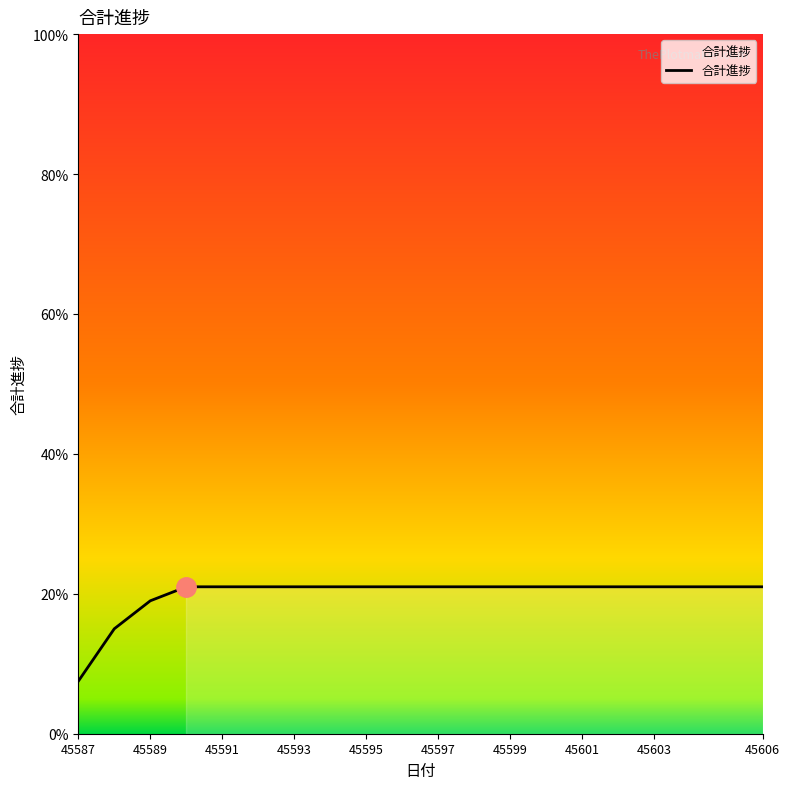

What is the maximum value shown in the chart?

21.0